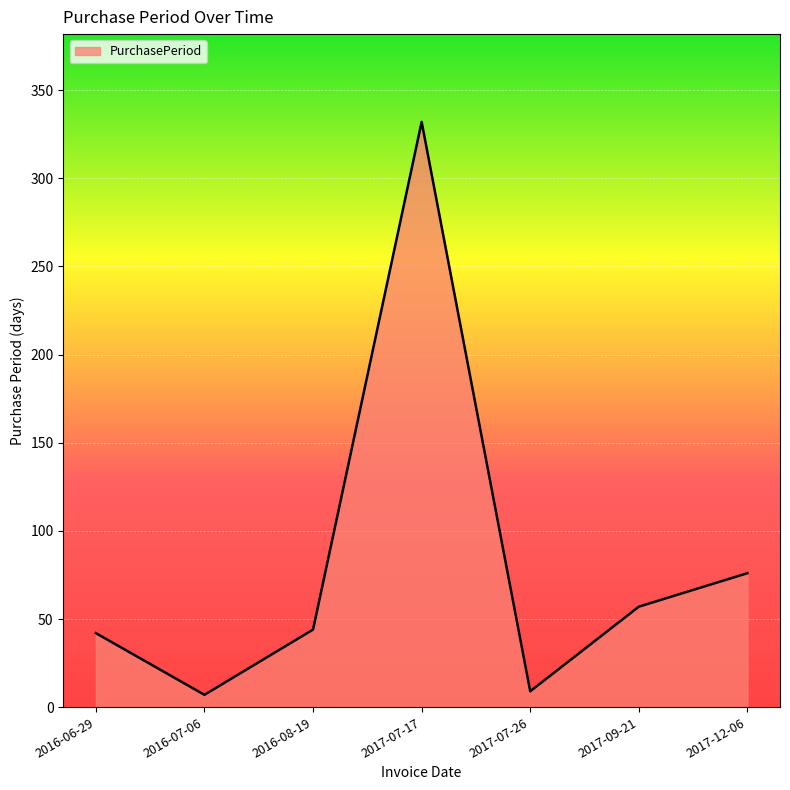

How many interior local valleys (lower than both neighbors) does the data have?

2